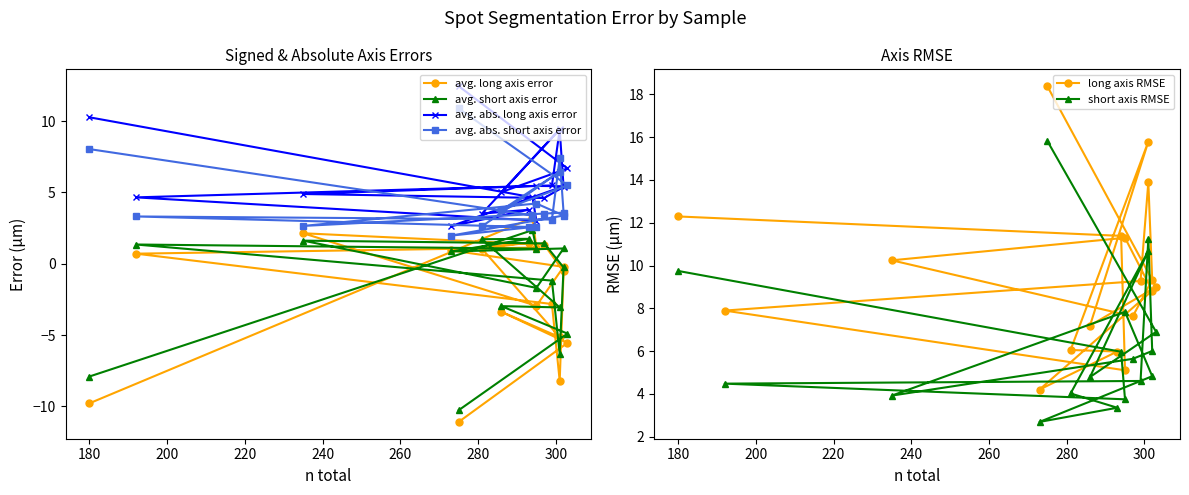

What is the difference between the maximum and minimum values in the avg. long axis error series?

14.3